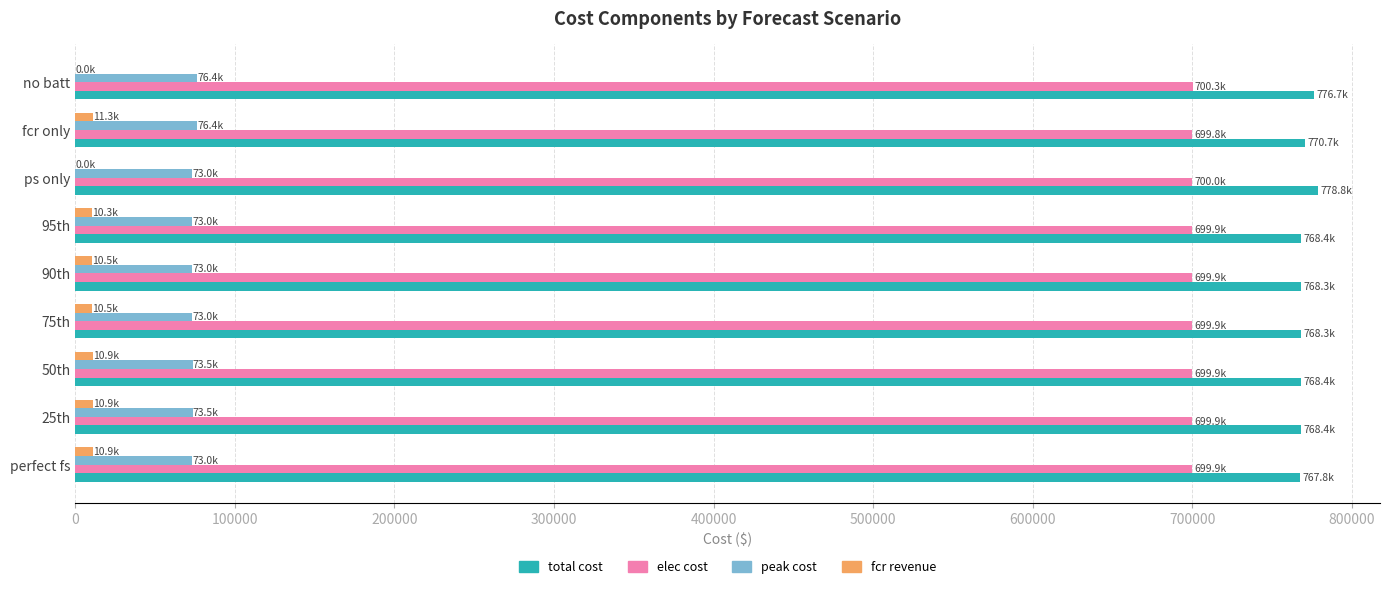

The total cost series shows 776671.4 at no batt. True or false?

True